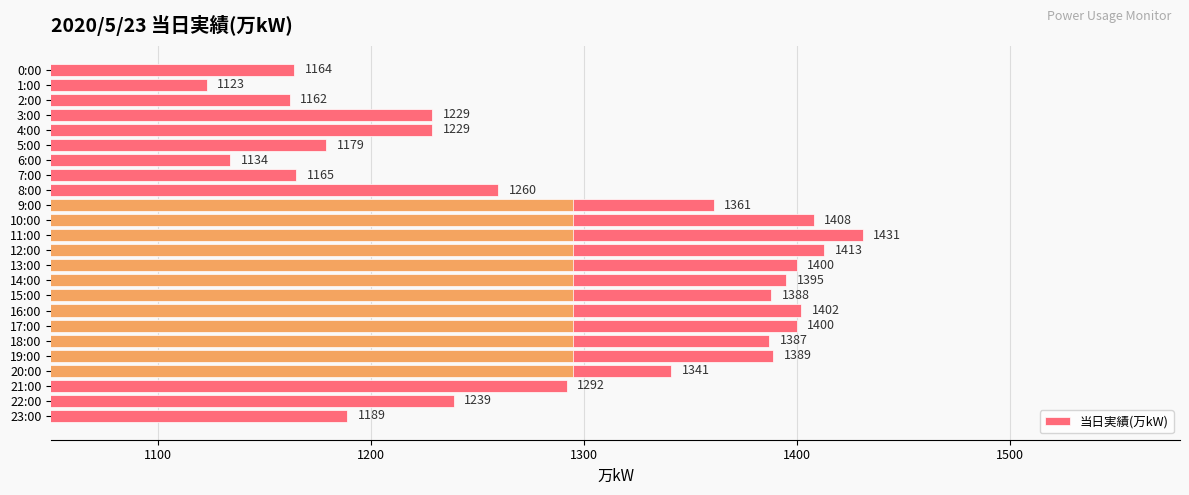

Count the number of data series in this chart.

1